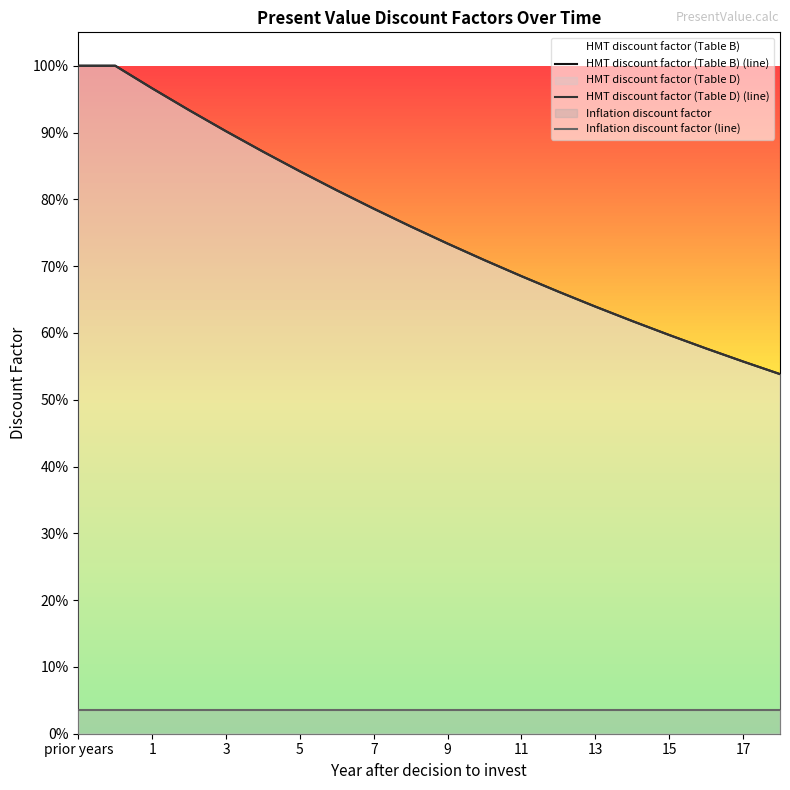

Which series has the largest range (max minus min)?

HMT discount factor (Table B) (line)